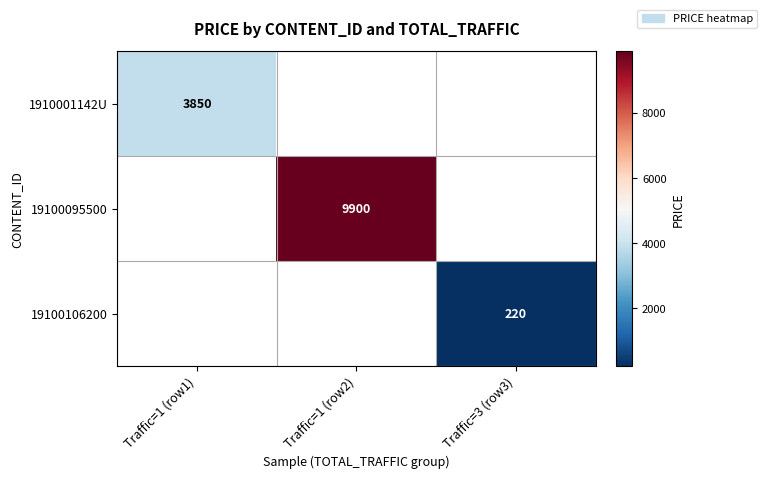

True or false: 19100106200 has a value of 141 at Traffic=3 (row3).

False